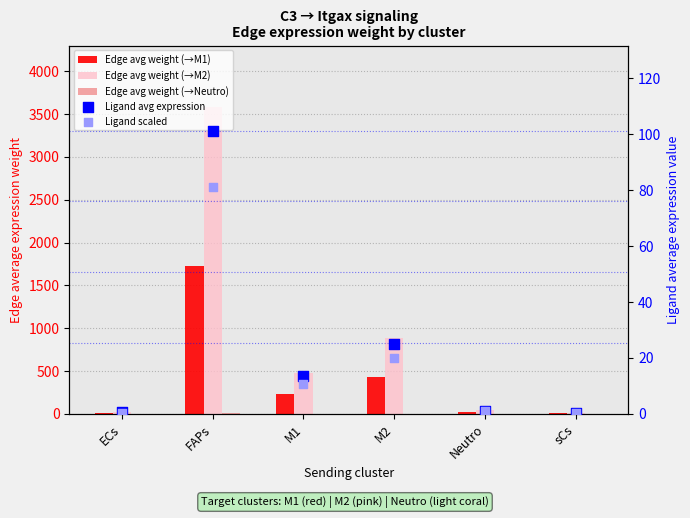

Which series has the largest total across all categories?

Edge avg weight (→M2)